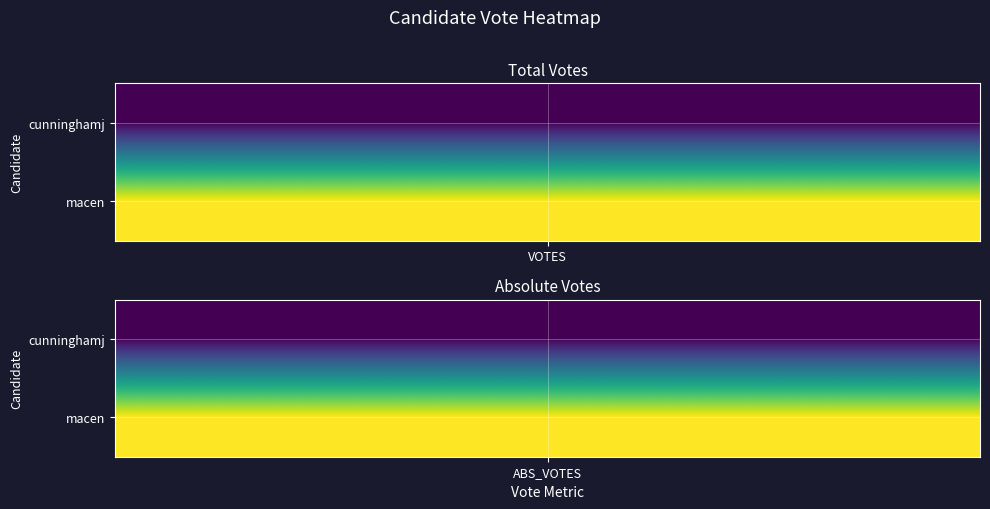

What is the difference between the maximum and minimum values in the cunninghamj series?

139